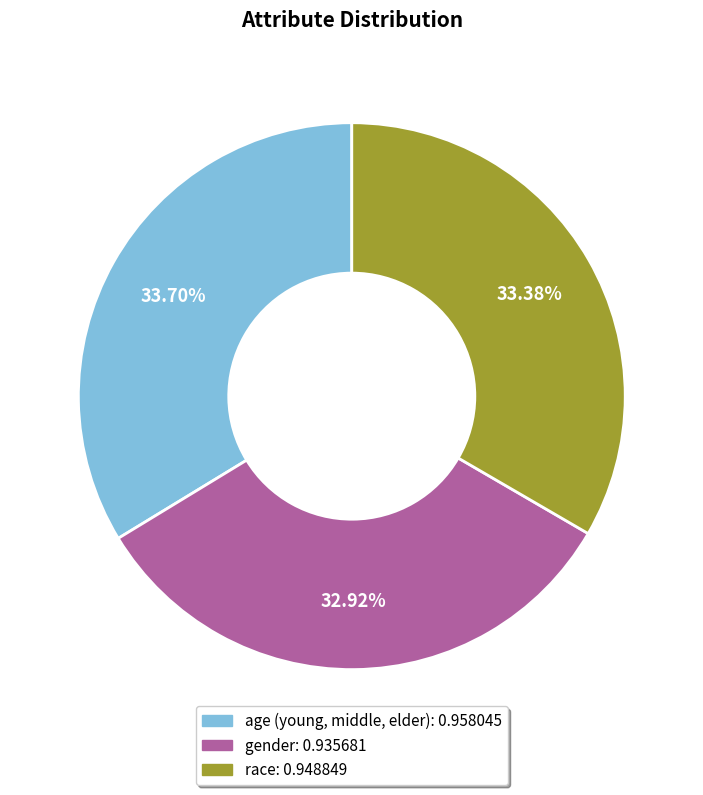

What percentage is NOT represented by gender?

67.1%